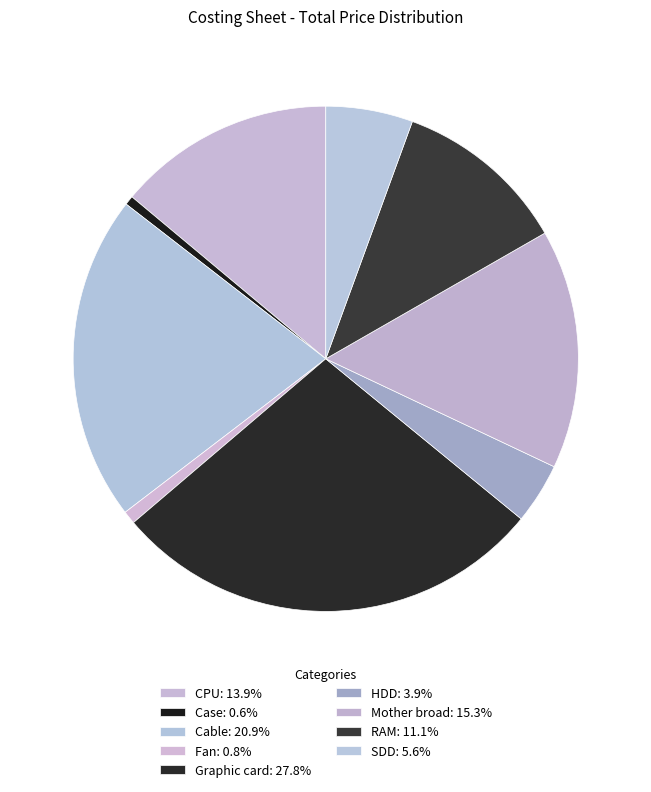

Count the number of slices in the pie.

9